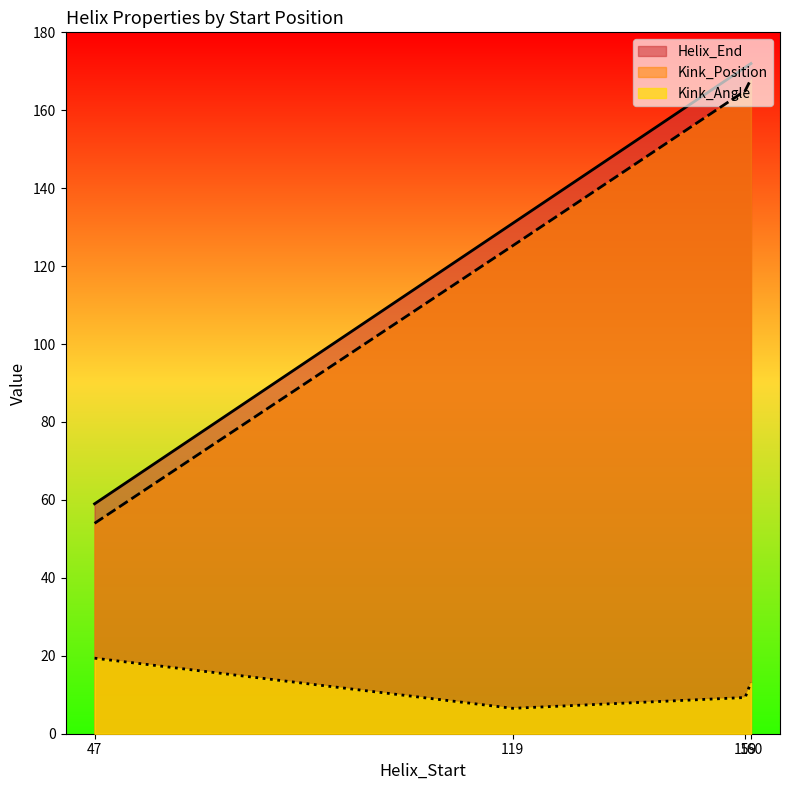

At 160, list the series in order from smallest to largest.

Kink_Angle, Kink_Position, Helix_End